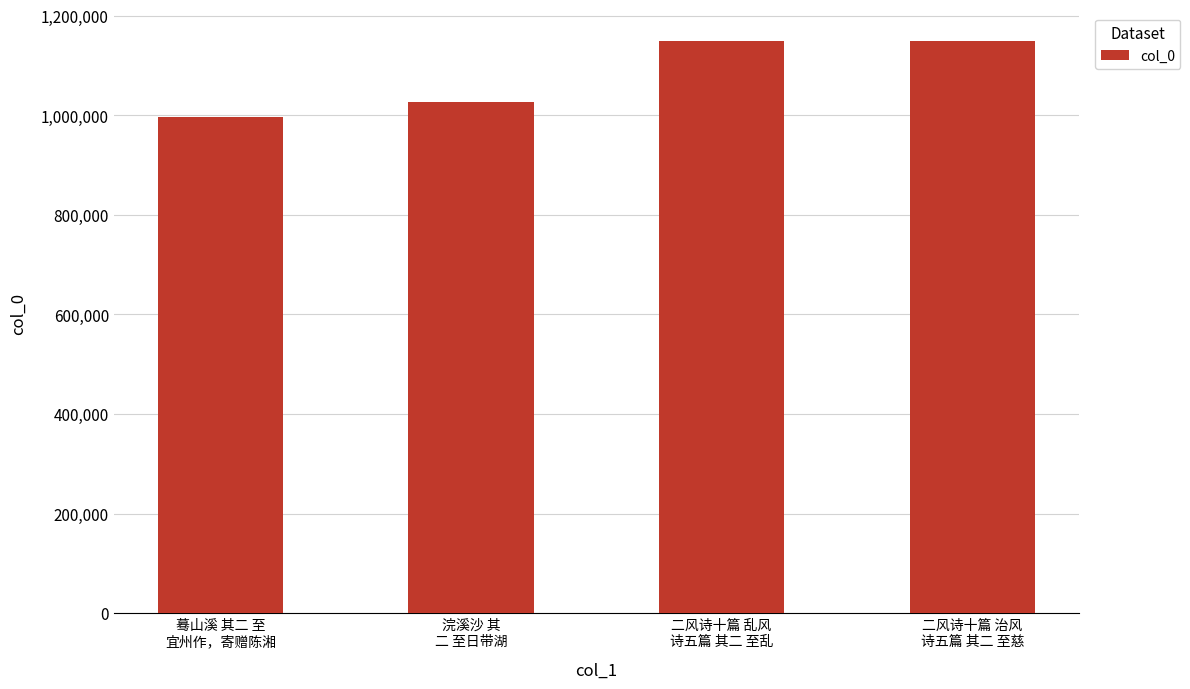

What is the sum of the values at 二风诗十篇 治风
诗五篇 其二 至慈 and 蓦山溪 其二 至
宜州作，寄赠陈湘?

2146503